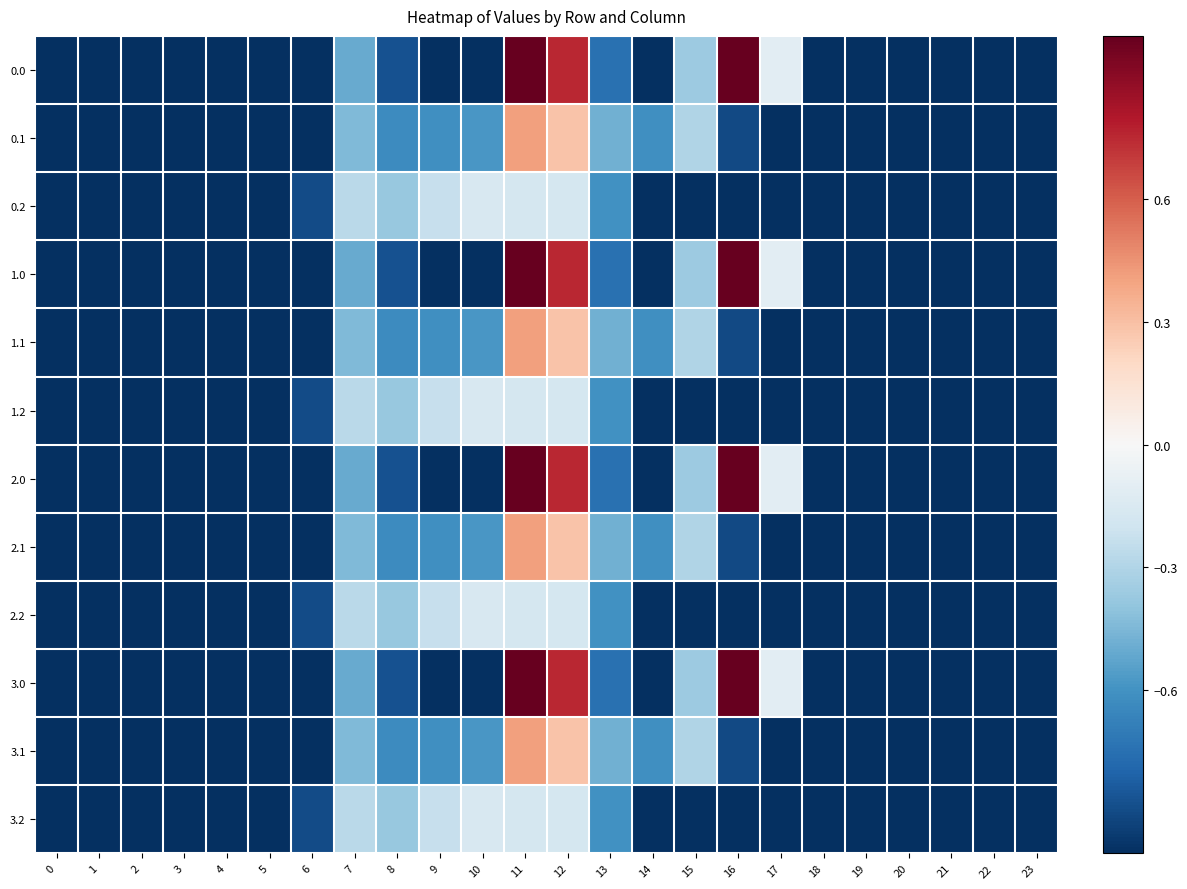

Reading left to right, transcribe all the data shown in this chart.

0.0: 0=-1.0	1=-1.0	2=-1.0	3=-1.0	4=-1.0	5=-1.0	6=-1.0	7=-0.5	8=-0.9	9=-1.0	10=-1.0	11=1.0	12=0.8	13=-0.7	14=-1.0	15=-0.4	16=1.0	17=-0.1	18=-1.0	19=-1.0	20=-1.0	21=-1.0	22=-1.0	23=-1.0
0.1: 0=-1.0	1=-1.0	2=-1.0	3=-1.0	4=-1.0	5=-1.0	6=-1.0	7=-0.4	8=-0.6	9=-0.6	10=-0.6	11=0.4	12=0.3	13=-0.5	14=-0.6	15=-0.3	16=-0.9	17=-1.0	18=-1.0	19=-1.0	20=-1.0	21=-1.0	22=-1.0	23=-1.0
0.2: 0=-1.0	1=-1.0	2=-1.0	3=-1.0	4=-1.0	5=-1.0	6=-0.9	7=-0.3	8=-0.4	9=-0.2	10=-0.2	11=-0.2	12=-0.2	13=-0.6	14=-1.0	15=-1.0	16=-1.0	17=-1.0	18=-1.0	19=-1.0	20=-1.0	21=-1.0	22=-1.0	23=-1.0
1.0: 0=-1.0	1=-1.0	2=-1.0	3=-1.0	4=-1.0	5=-1.0	6=-1.0	7=-0.5	8=-0.9	9=-1.0	10=-1.0	11=1.0	12=0.8	13=-0.7	14=-1.0	15=-0.4	16=1.0	17=-0.1	18=-1.0	19=-1.0	20=-1.0	21=-1.0	22=-1.0	23=-1.0
1.1: 0=-1.0	1=-1.0	2=-1.0	3=-1.0	4=-1.0	5=-1.0	6=-1.0	7=-0.4	8=-0.6	9=-0.6	10=-0.6	11=0.4	12=0.3	13=-0.5	14=-0.6	15=-0.3	16=-0.9	17=-1.0	18=-1.0	19=-1.0	20=-1.0	21=-1.0	22=-1.0	23=-1.0
1.2: 0=-1.0	1=-1.0	2=-1.0	3=-1.0	4=-1.0	5=-1.0	6=-0.9	7=-0.3	8=-0.4	9=-0.2	10=-0.2	11=-0.2	12=-0.2	13=-0.6	14=-1.0	15=-1.0	16=-1.0	17=-1.0	18=-1.0	19=-1.0	20=-1.0	21=-1.0	22=-1.0	23=-1.0
2.0: 0=-1.0	1=-1.0	2=-1.0	3=-1.0	4=-1.0	5=-1.0	6=-1.0	7=-0.5	8=-0.9	9=-1.0	10=-1.0	11=1.0	12=0.8	13=-0.7	14=-1.0	15=-0.4	16=1.0	17=-0.1	18=-1.0	19=-1.0	20=-1.0	21=-1.0	22=-1.0	23=-1.0
2.1: 0=-1.0	1=-1.0	2=-1.0	3=-1.0	4=-1.0	5=-1.0	6=-1.0	7=-0.4	8=-0.6	9=-0.6	10=-0.6	11=0.4	12=0.3	13=-0.5	14=-0.6	15=-0.3	16=-0.9	17=-1.0	18=-1.0	19=-1.0	20=-1.0	21=-1.0	22=-1.0	23=-1.0
2.2: 0=-1.0	1=-1.0	2=-1.0	3=-1.0	4=-1.0	5=-1.0	6=-0.9	7=-0.3	8=-0.4	9=-0.2	10=-0.2	11=-0.2	12=-0.2	13=-0.6	14=-1.0	15=-1.0	16=-1.0	17=-1.0	18=-1.0	19=-1.0	20=-1.0	21=-1.0	22=-1.0	23=-1.0
3.0: 0=-1.0	1=-1.0	2=-1.0	3=-1.0	4=-1.0	5=-1.0	6=-1.0	7=-0.5	8=-0.9	9=-1.0	10=-1.0	11=1.0	12=0.8	13=-0.7	14=-1.0	15=-0.4	16=1.0	17=-0.1	18=-1.0	19=-1.0	20=-1.0	21=-1.0	22=-1.0	23=-1.0
3.1: 0=-1.0	1=-1.0	2=-1.0	3=-1.0	4=-1.0	5=-1.0	6=-1.0	7=-0.4	8=-0.6	9=-0.6	10=-0.6	11=0.4	12=0.3	13=-0.5	14=-0.6	15=-0.3	16=-0.9	17=-1.0	18=-1.0	19=-1.0	20=-1.0	21=-1.0	22=-1.0	23=-1.0
3.2: 0=-1.0	1=-1.0	2=-1.0	3=-1.0	4=-1.0	5=-1.0	6=-0.9	7=-0.3	8=-0.4	9=-0.2	10=-0.2	11=-0.2	12=-0.2	13=-0.6	14=-1.0	15=-1.0	16=-1.0	17=-1.0	18=-1.0	19=-1.0	20=-1.0	21=-1.0	22=-1.0	23=-1.0